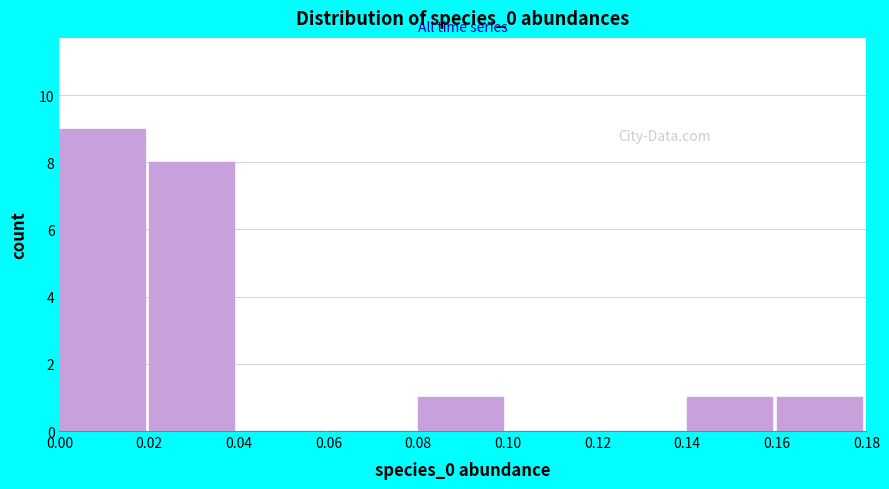

Reading left to right, list every bar in this chart as the range it spans on the x-axis followed by its height. The values are not printed on the chart, so give them approximately, as read against the axis.

0.00 to 0.02: 9
0.02 to 0.04: 8
0.04 to 0.06: 0
0.06 to 0.08: 0
0.08 to 0.10: 1
0.10 to 0.12: 0
0.12 to 0.14: 0
0.14 to 0.16: 1
0.16 to 0.18: 1